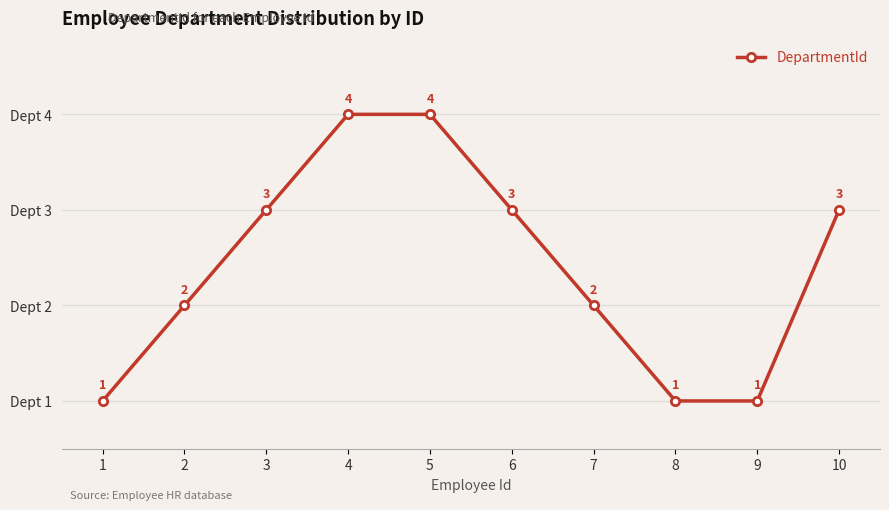

What is the value of the 3rd point from the left?

3